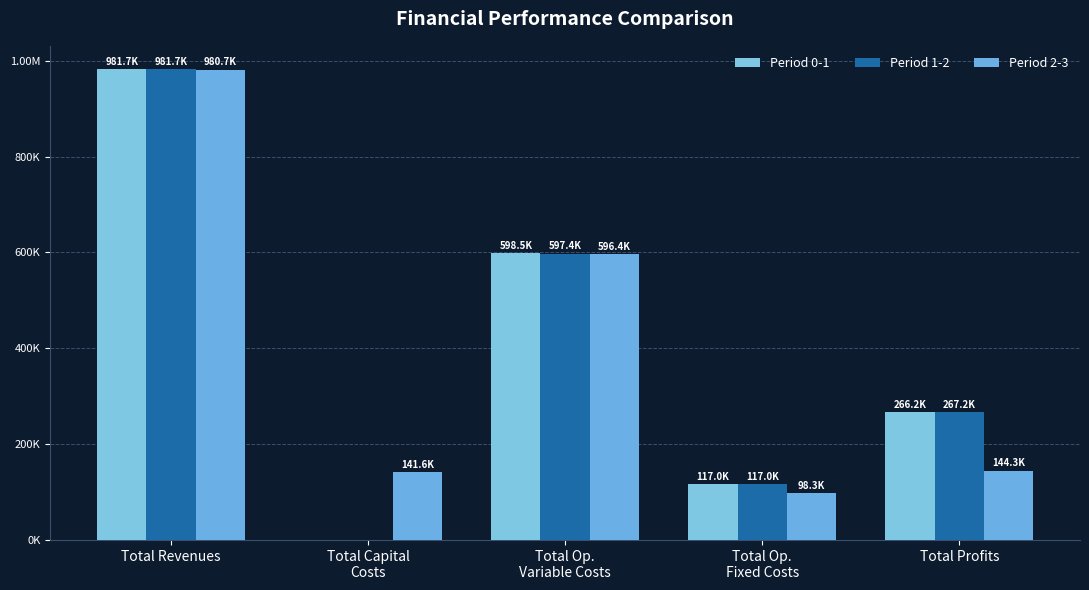

Does the chart contain stacked bars?

No